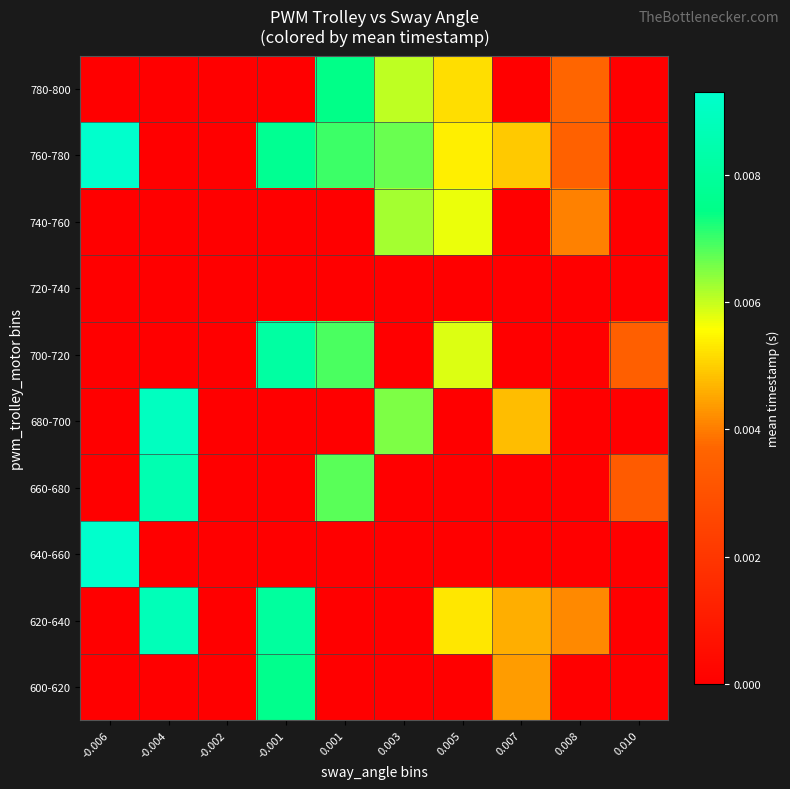

List the series in order of their peak value, lowest first.

720-740, 740-760, 780-800, 600-620, 700-720, 660-680, 620-640, 680-700, 640-660, 760-780